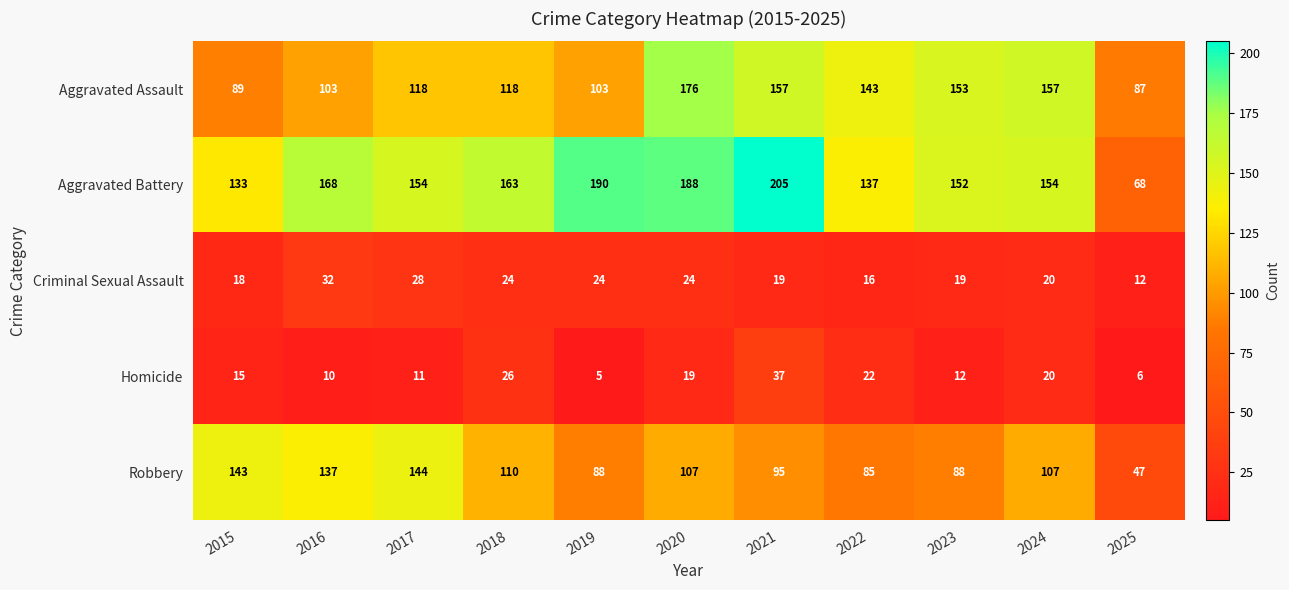

The Aggravated Assault series shows 239 at 2020. True or false?

False